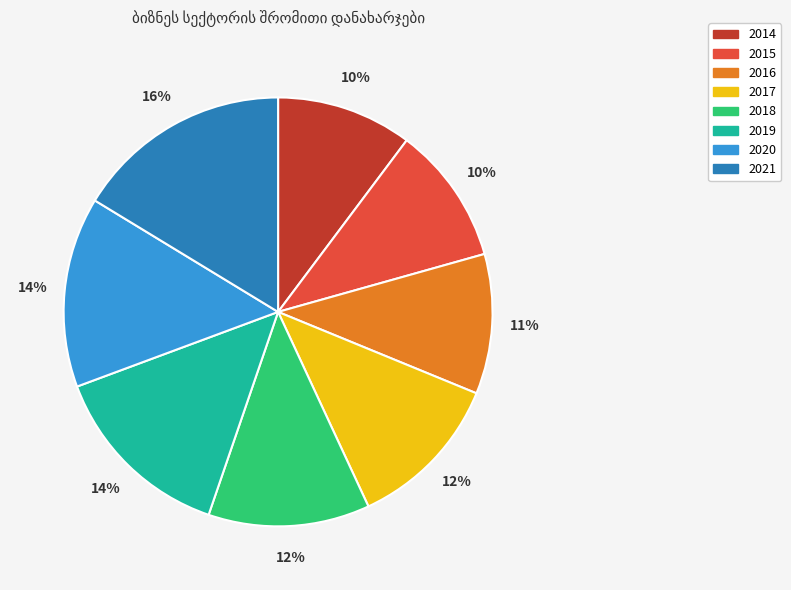

Count the number of slices in the pie.

8